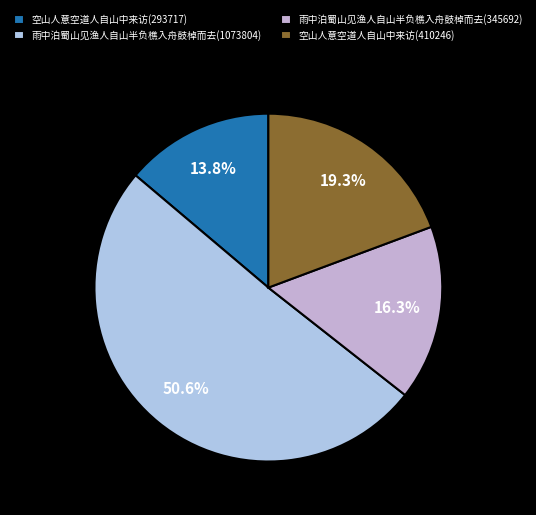

Is there a majority slice in this chart?

Yes